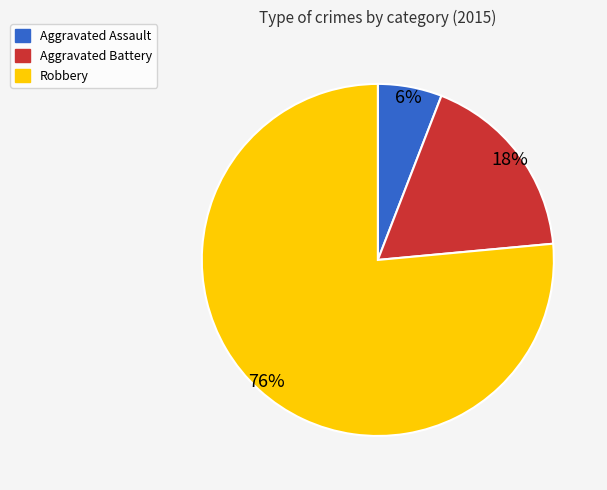

The Robbery slice represents 85% of the pie. True or false?

False